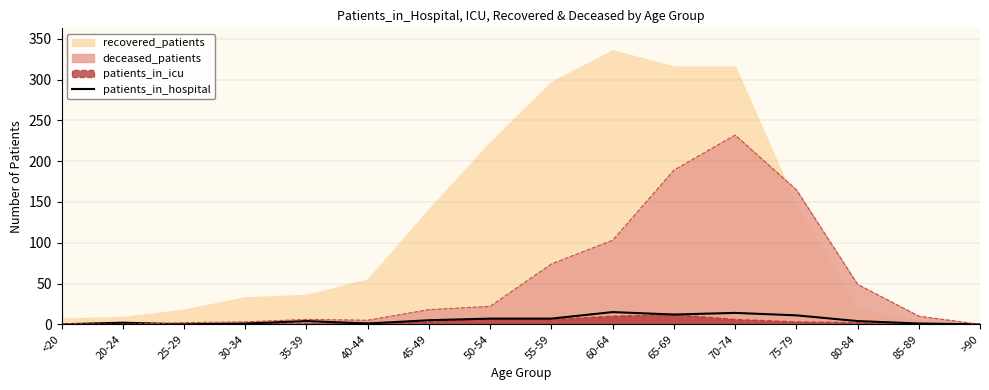

Reading right to left, list all the values displayed in this chart.

>90=0	85-89=1	80-84=4	75-79=11	70-74=14	65-69=12	60-64=15	55-59=7	50-54=7	45-49=5	40-44=1	35-39=4	30-34=1	25-29=0	20-24=2	<20=0